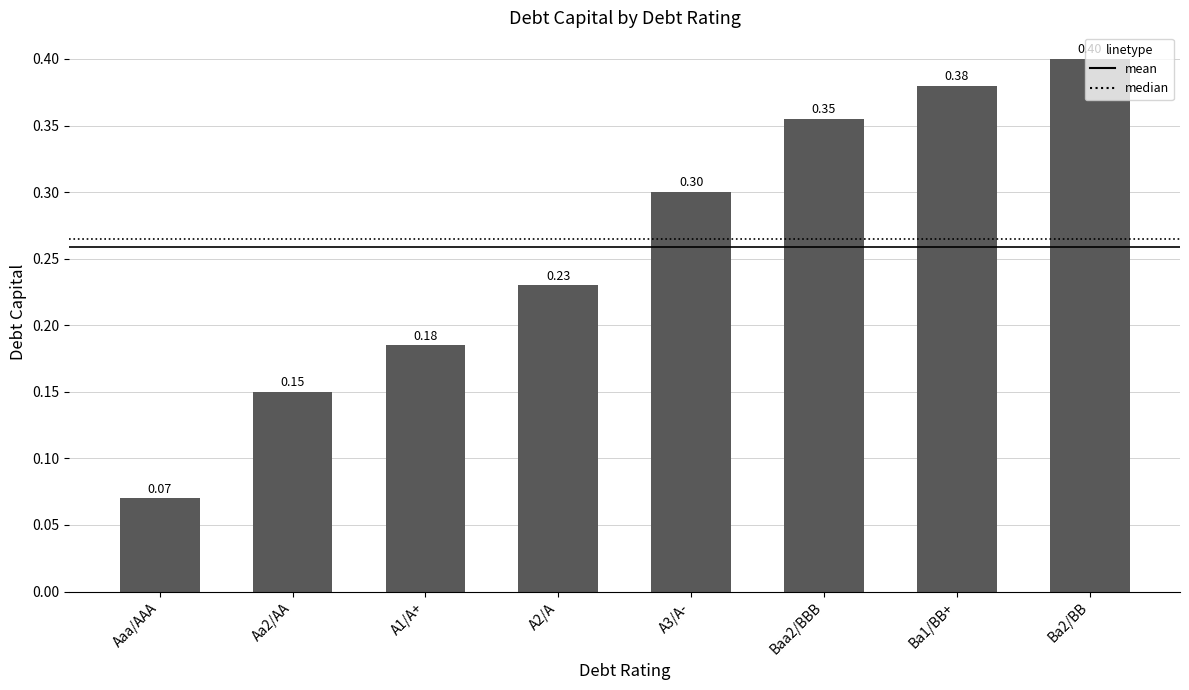

Between Aa2/AA and A2/A, which is larger?

A2/A